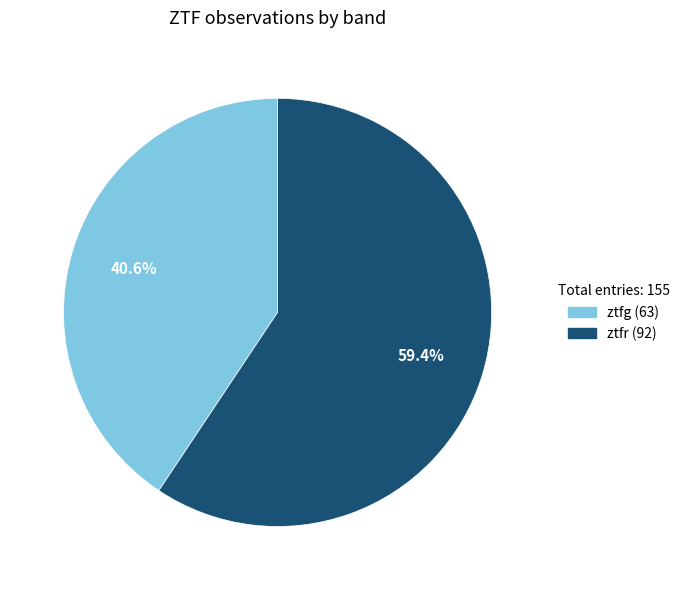

True or false: ztfr accounts for 45% of the total.

False